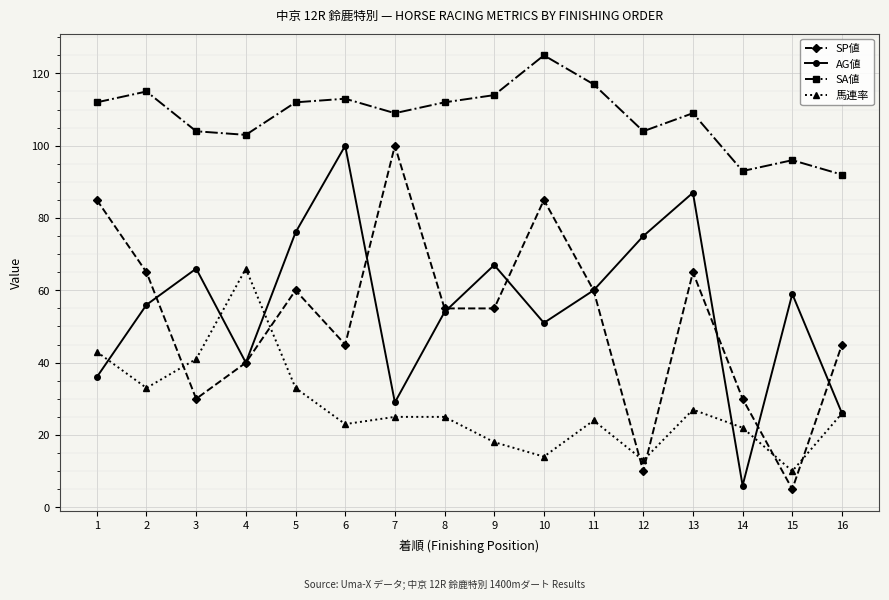

How many series are shown in this chart?

4